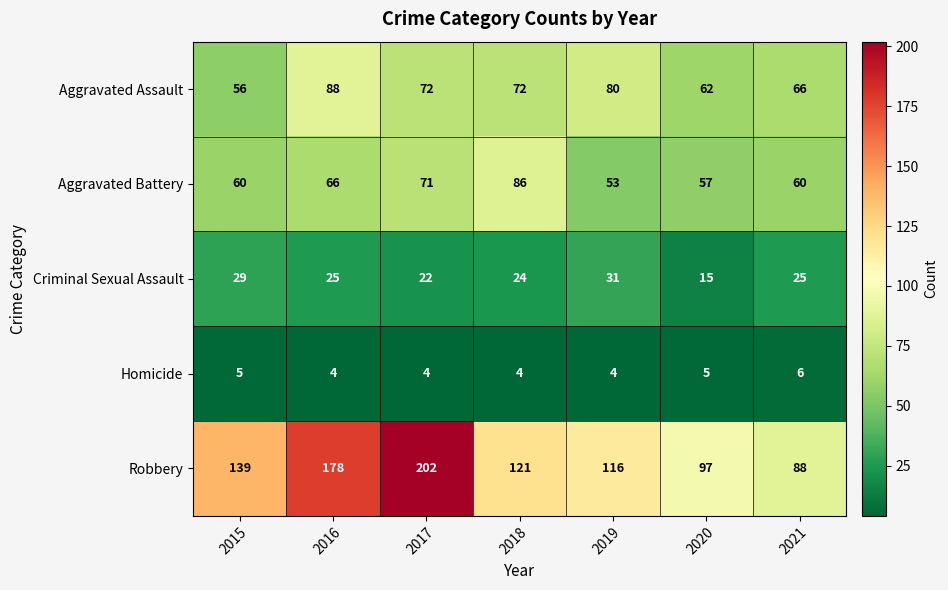

What is the average value of the Robbery series?

134